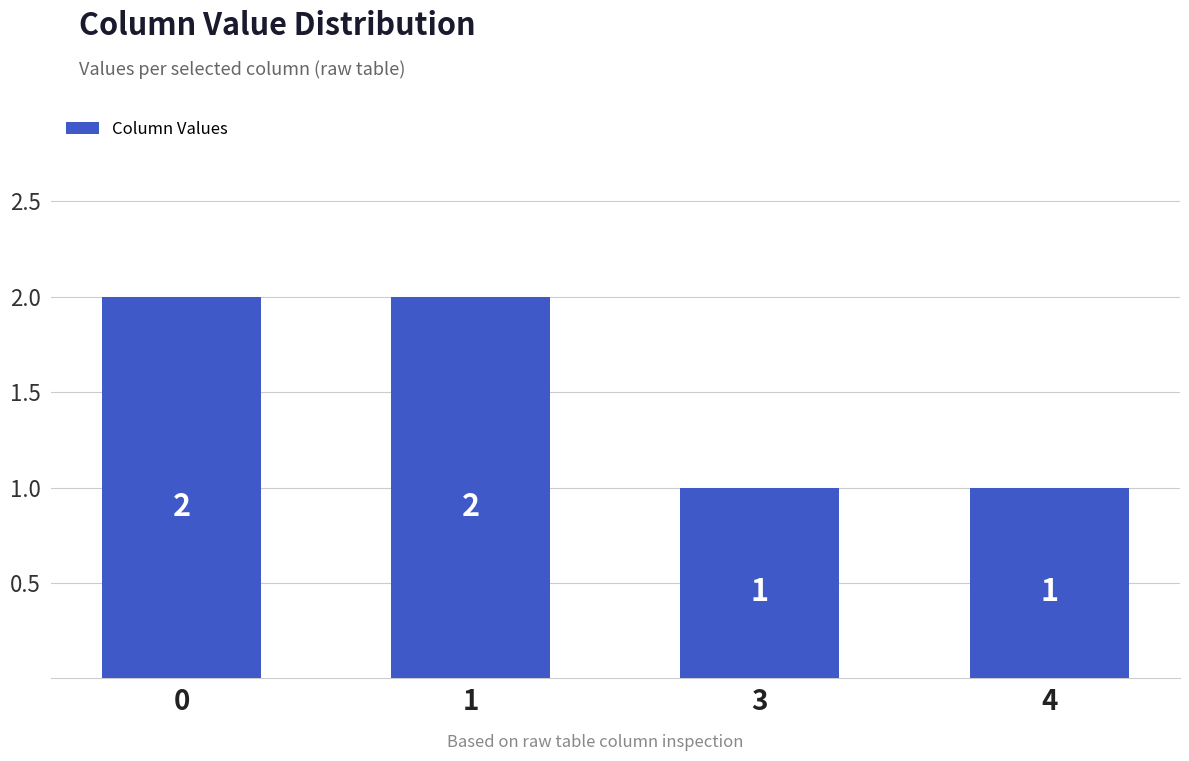

Are the bars grouped side by side (vs. stacked)?

No